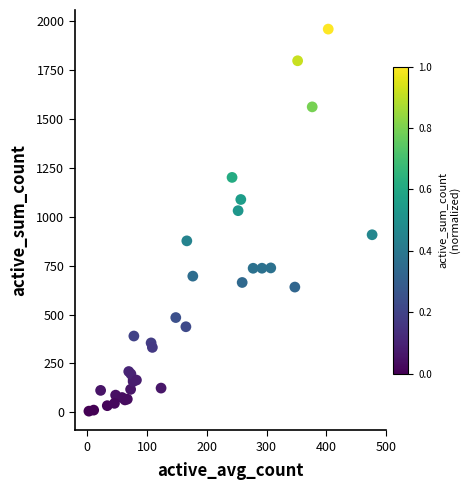

What Y value in the scatter plot is closest to 983?

1031.5